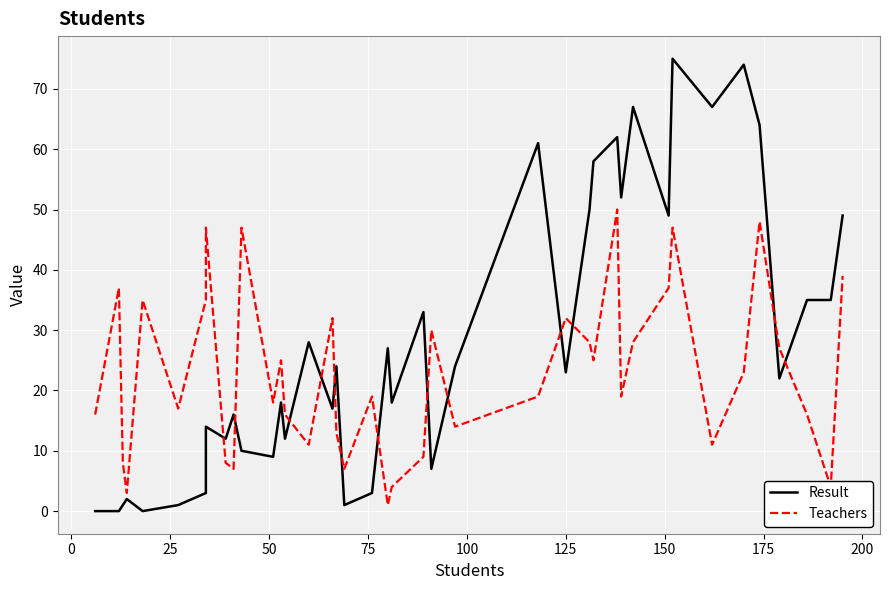

In Teachers, how many points are lower than both neighbors (excluding endpoints)?

12